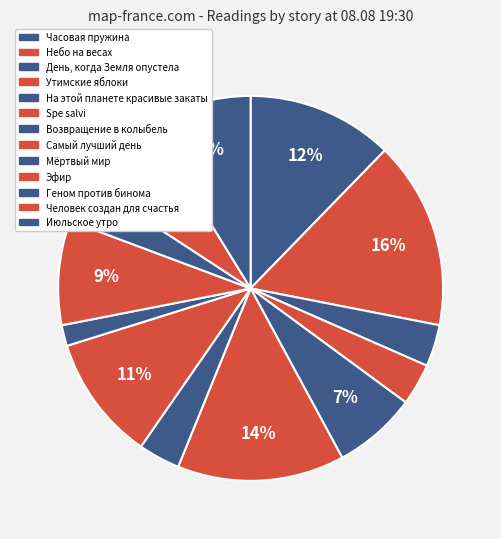

Which slice is the largest?

Небо на весах